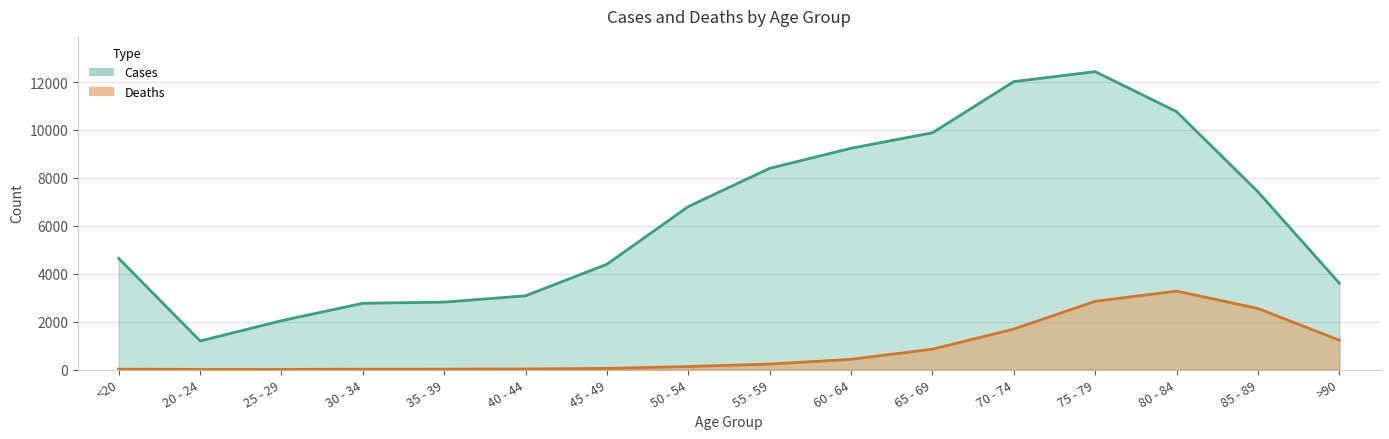

How many lines are shown in the chart?

2